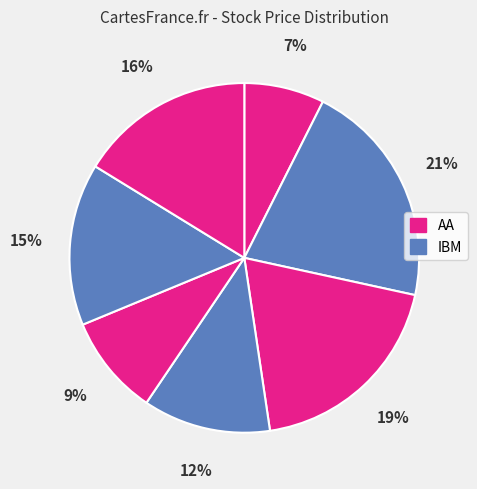

Count the number of slices in the pie.

7